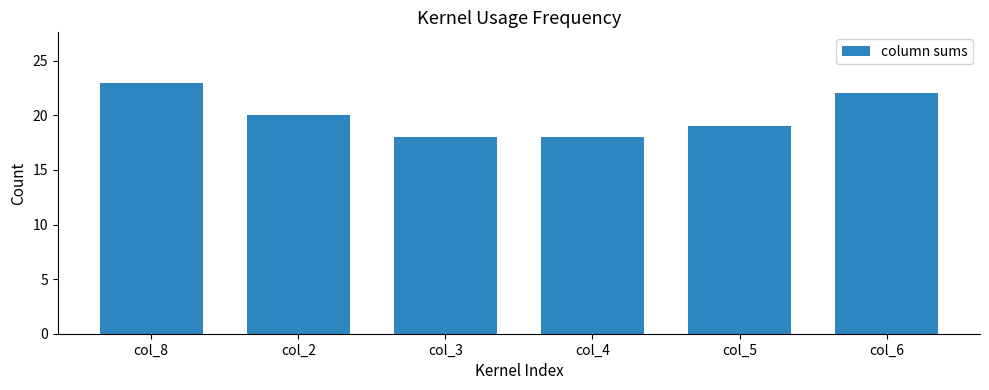

How many values are below 20?

3